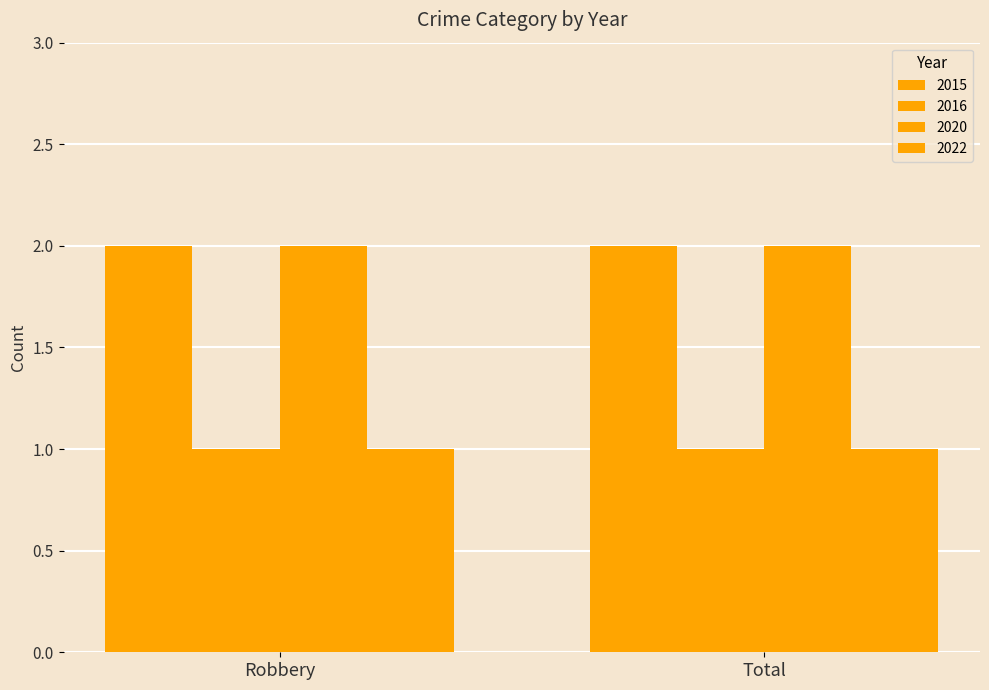

How many series are shown in this chart?

4